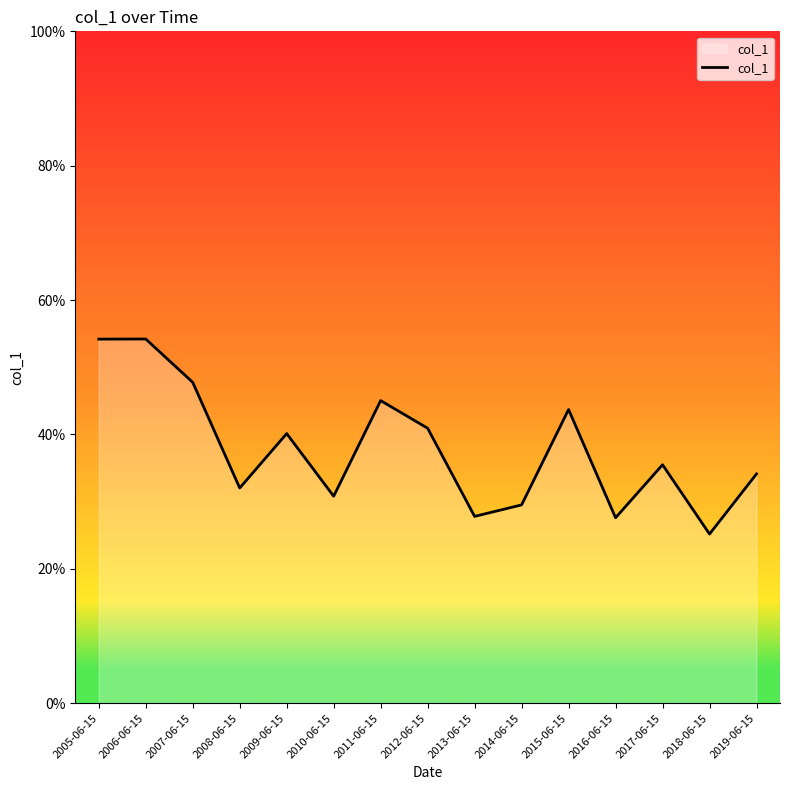

Reading left to right, transcribe all the data shown in this chart.

2005-06-15=0.5	2006-06-15=0.5	2007-06-15=0.5	2008-06-15=0.3	2009-06-15=0.4	2010-06-15=0.3	2011-06-15=0.5	2012-06-15=0.4	2013-06-15=0.3	2014-06-15=0.3	2015-06-15=0.4	2016-06-15=0.3	2017-06-15=0.4	2018-06-15=0.3	2019-06-15=0.3